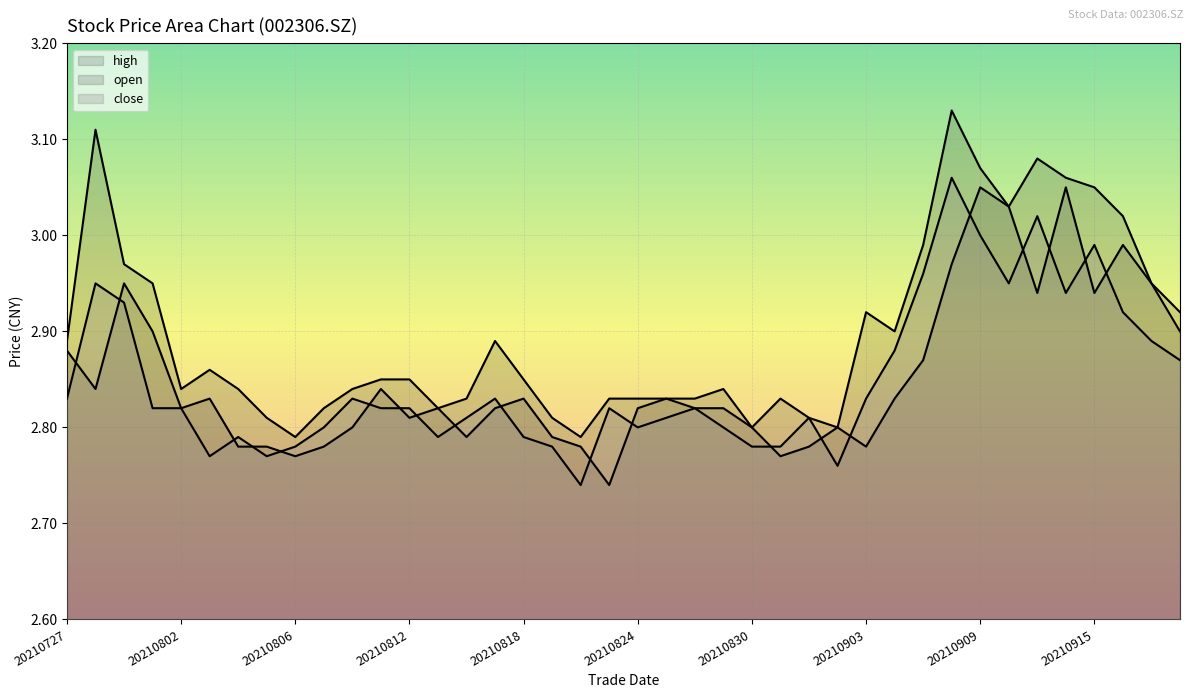

Reading left to right, what are all the values shown in this chart?

open: 2.9	2.8	3.0	2.9	2.8	2.8	2.8	2.8	2.8	2.8	2.8	2.8	2.8	2.8	2.8	2.8	2.8	2.8	2.8	2.7	2.8	2.8	2.8	2.8	2.8	2.8	2.8	2.8	2.8	2.8	2.9	3.0	3.0	3.0	2.9	3.0	2.9	3.0	3.0	2.9
close: 2.8	3.0	2.9	2.8	2.8	2.8	2.8	2.8	2.8	2.8	2.8	2.8	2.8	2.8	2.8	2.8	2.8	2.8	2.7	2.8	2.8	2.8	2.8	2.8	2.8	2.8	2.8	2.8	2.8	2.9	3.0	3.1	3.0	3.0	3.0	2.9	3.0	2.9	2.9	2.9
high: 2.9	3.1	3.0	3.0	2.8	2.9	2.8	2.8	2.8	2.8	2.8	2.9	2.9	2.8	2.8	2.9	2.9	2.8	2.8	2.8	2.8	2.8	2.8	2.8	2.8	2.8	2.8	2.8	2.9	2.9	3.0	3.1	3.1	3.0	3.1	3.1	3.0	3.0	3.0	2.9